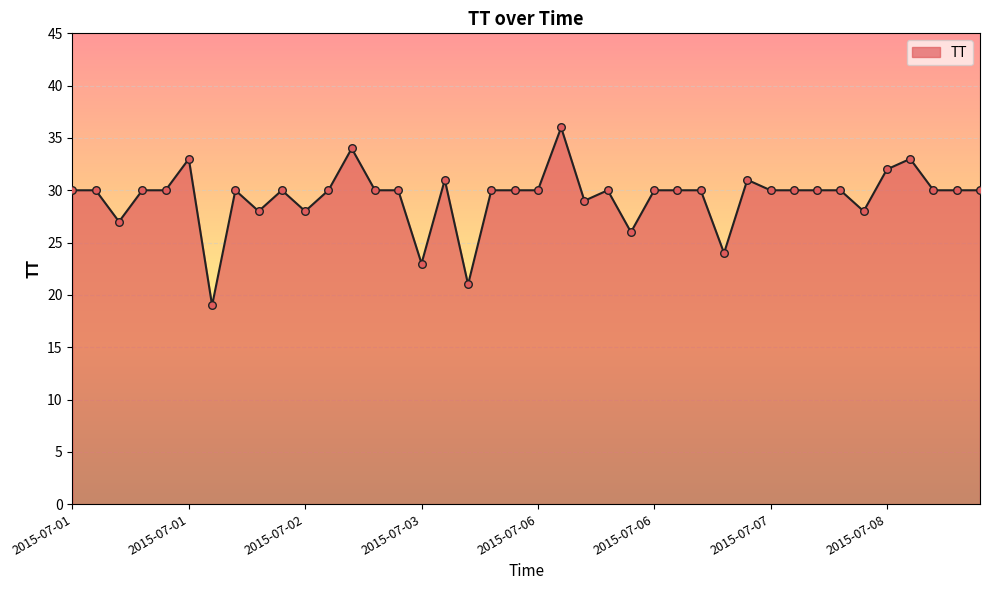

What is the difference between the maximum and minimum values?

17